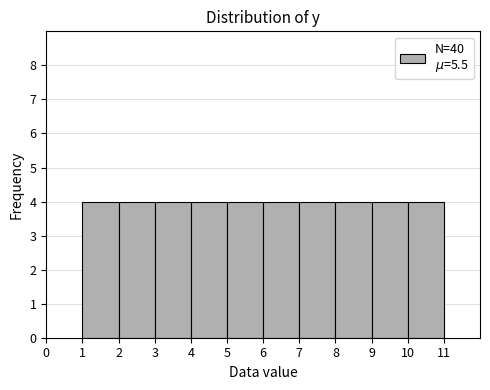

Reading left to right, list every bar in this chart as the range it spans on the x-axis followed by its height. The values are not printed on the chart, so give them approximately, as read against the axis.

1 to 2: 4
2 to 3: 4
3 to 4: 4
4 to 5: 4
5 to 6: 4
6 to 7: 4
7 to 8: 4
8 to 9: 4
9 to 10: 4
10 to 11: 4